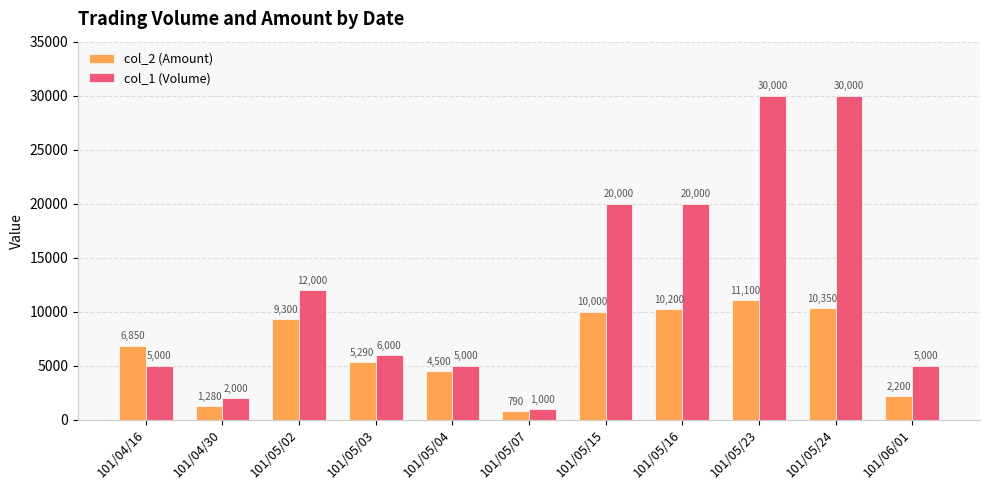

Reading left to right, list all the values displayed in this chart.

col_2 (Amount): 101/04/16=6850	101/04/30=1280	101/05/02=9300	101/05/03=5290	101/05/04=4500	101/05/07=790	101/05/15=10000	101/05/16=10200	101/05/23=11100	101/05/24=10350	101/06/01=2200
col_1 (Volume): 101/04/16=5000	101/04/30=2000	101/05/02=12000	101/05/03=6000	101/05/04=5000	101/05/07=1000	101/05/15=20000	101/05/16=20000	101/05/23=30000	101/05/24=30000	101/06/01=5000